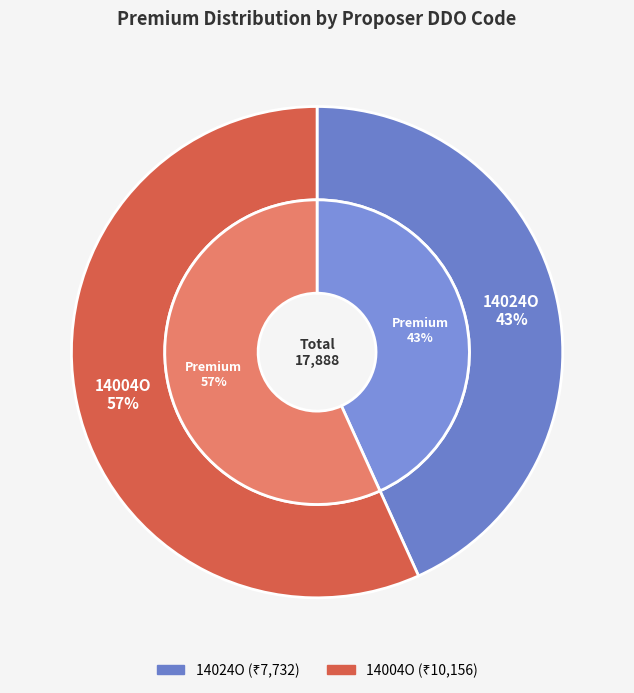

Count the number of slices in the pie.

2